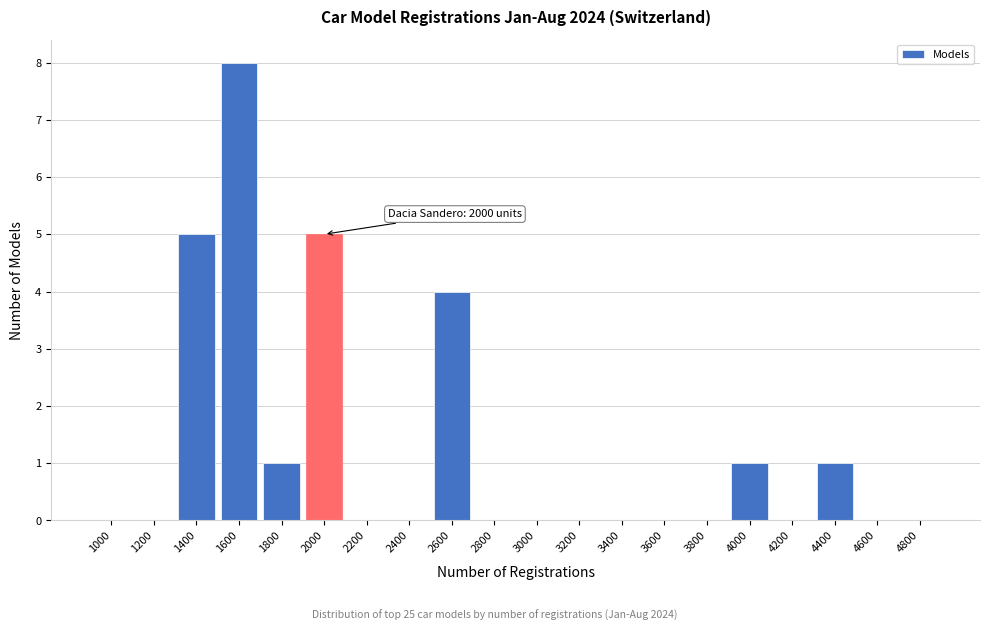

Reading left to right, what are all the values shown in this chart?

1000=0	1200=0	1400=5	1600=8	1800=1	2000=5	2200=0	2400=0	2600=4	2800=0	3000=0	3200=0	3400=0	3600=0	3800=0	4000=1	4200=0	4400=1	4600=0	4800=0